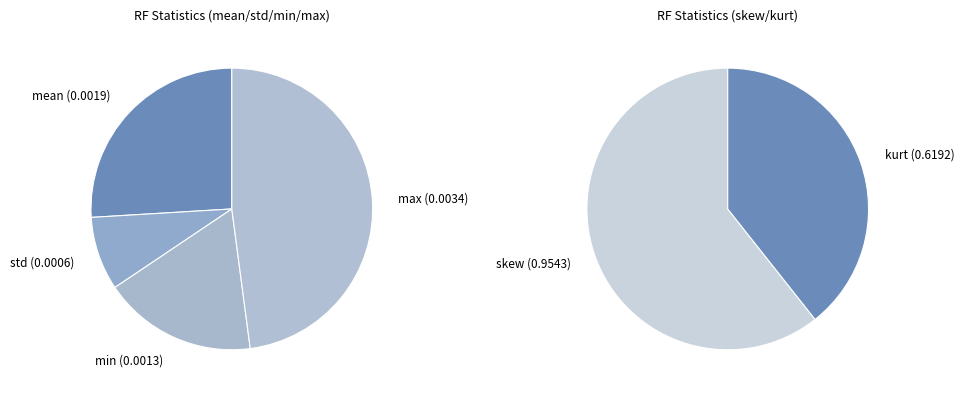

Is it true that min is 1% of the pie?

False